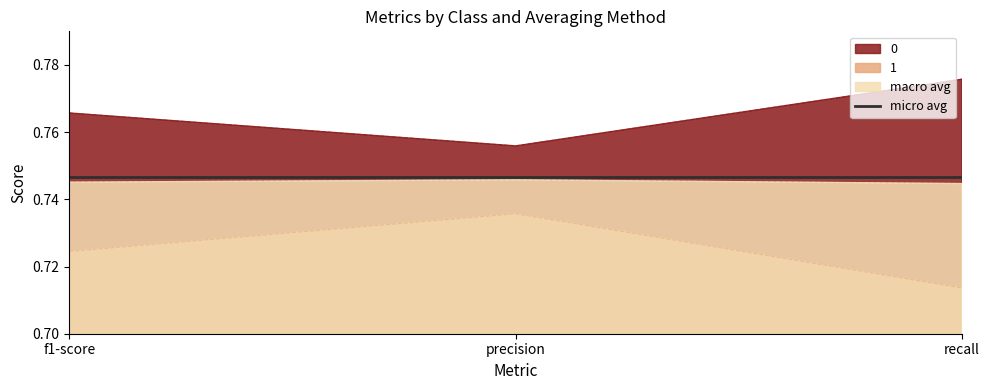

At which category is the sum across all series the highest?

precision